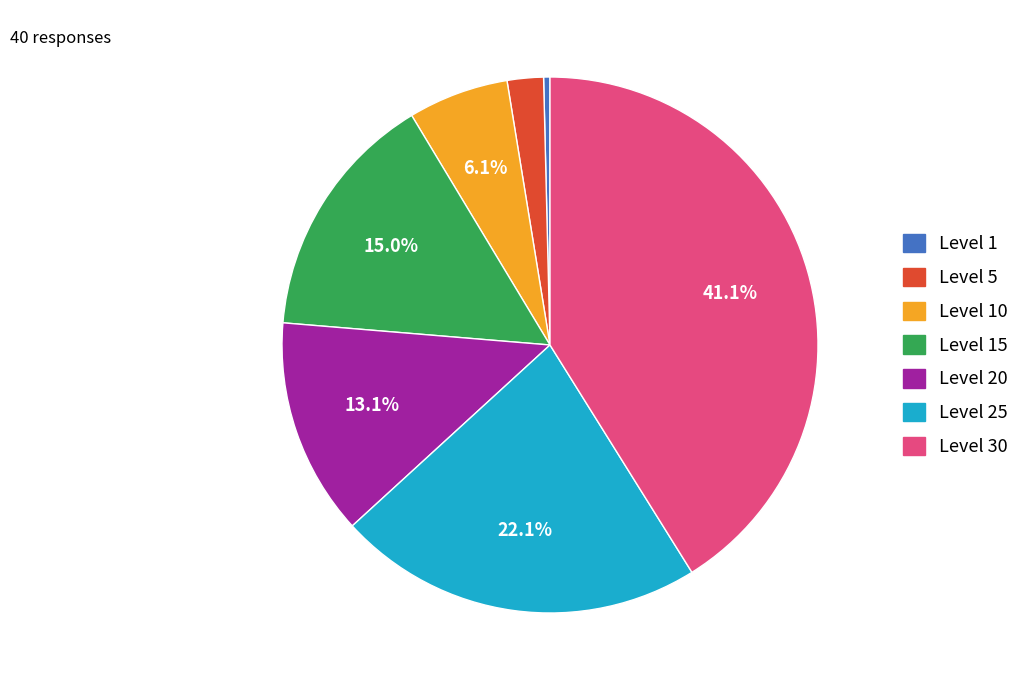

Is there any slice that represents more than half of the pie?

No